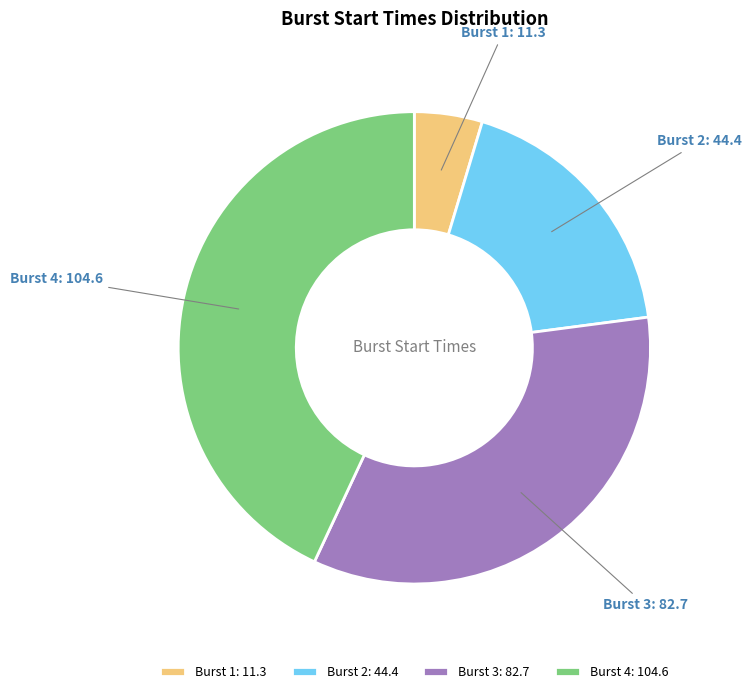

The Burst 3: 82.7 slice represents 34% of the pie. True or false?

True